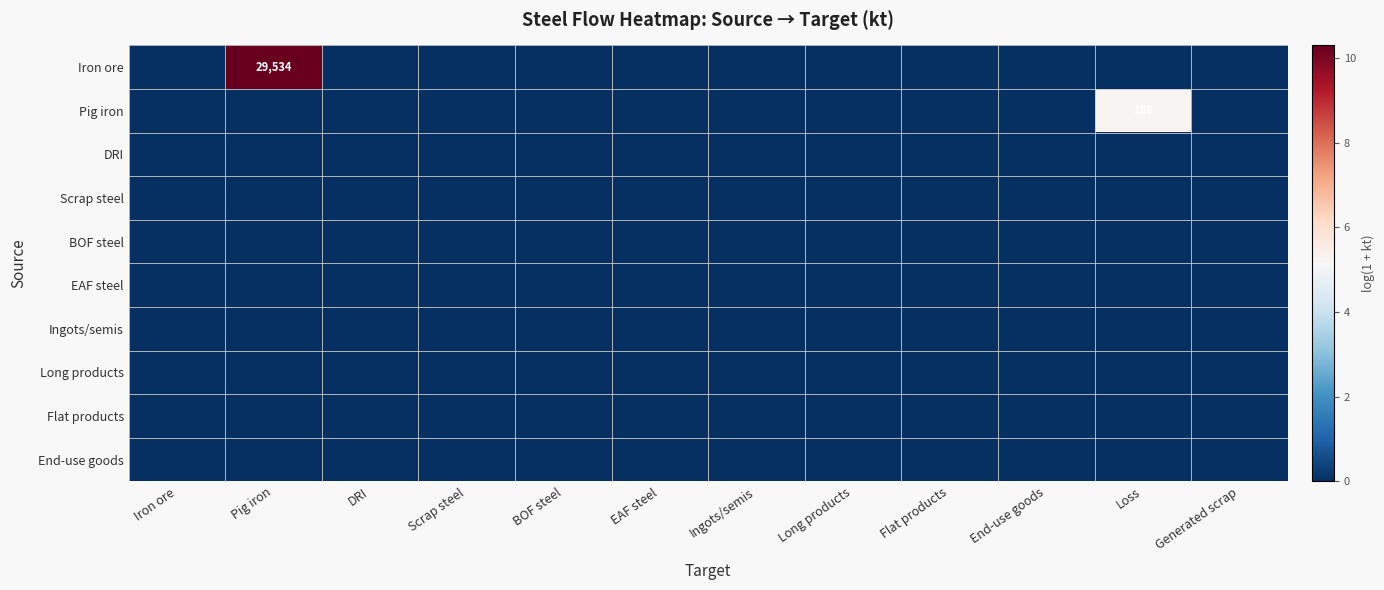

Rank the series at Generated scrap from highest to lowest value.

Iron ore, Pig iron, DRI, Scrap steel, BOF steel, EAF steel, Ingots/semis, Long products, Flat products, End-use goods